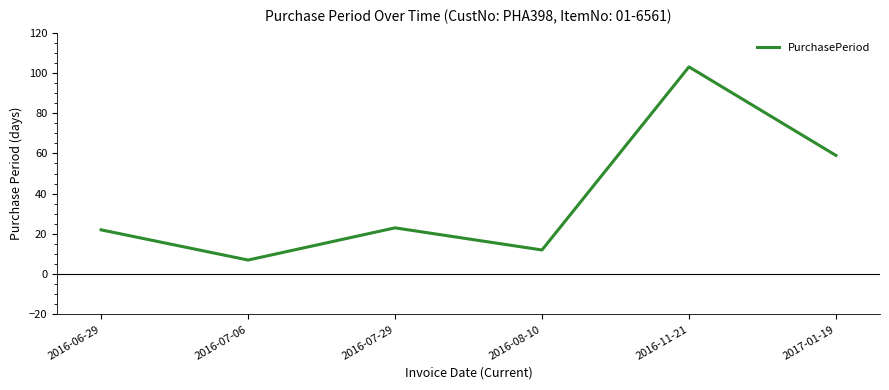

True or false: the data has more than 1 interior local peaks.

True